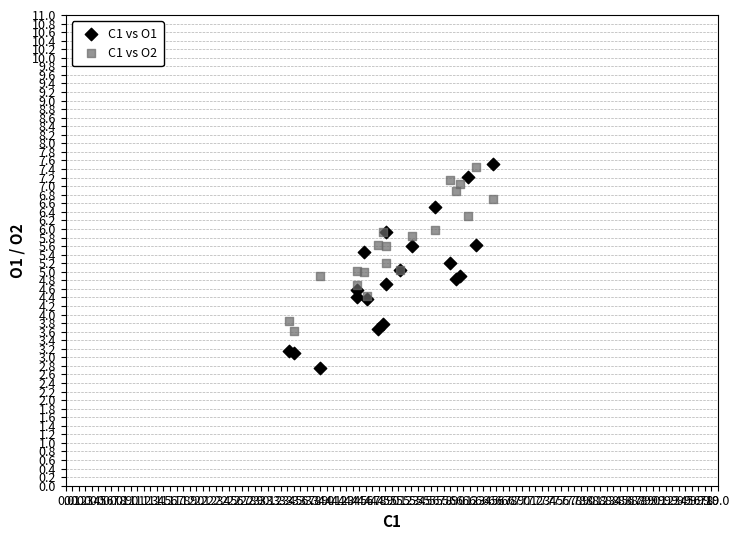

What is the X range (max minus min) for the scatter plot?

3.1